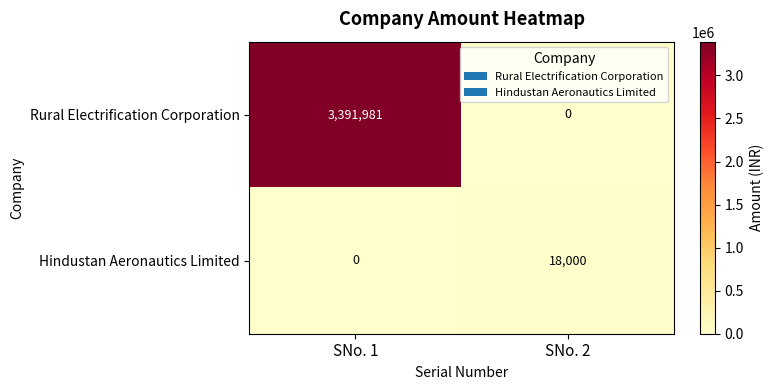

Is it true that Hindustan Aeronautics Limited equals 6179 at SNo. 2?

False